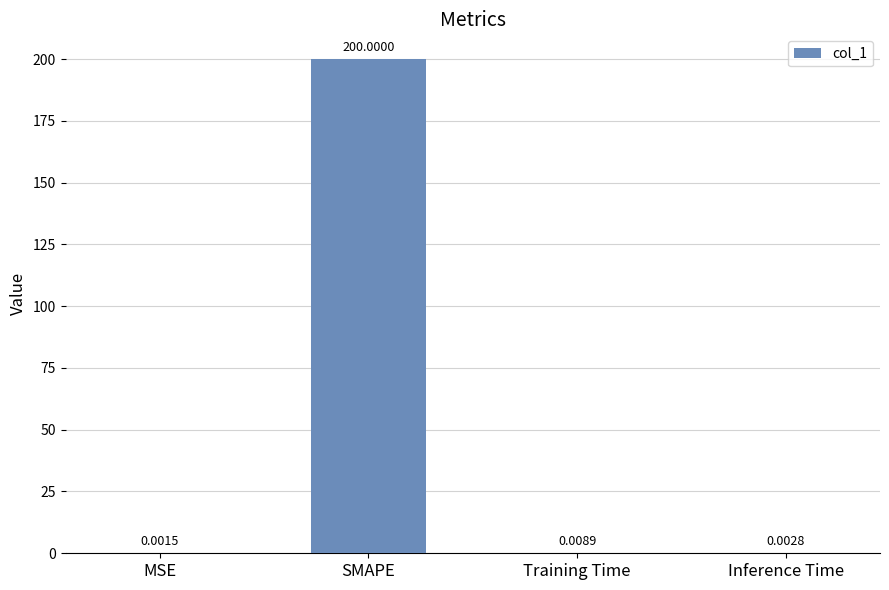

Which label corresponds to the largest value in the chart?

SMAPE